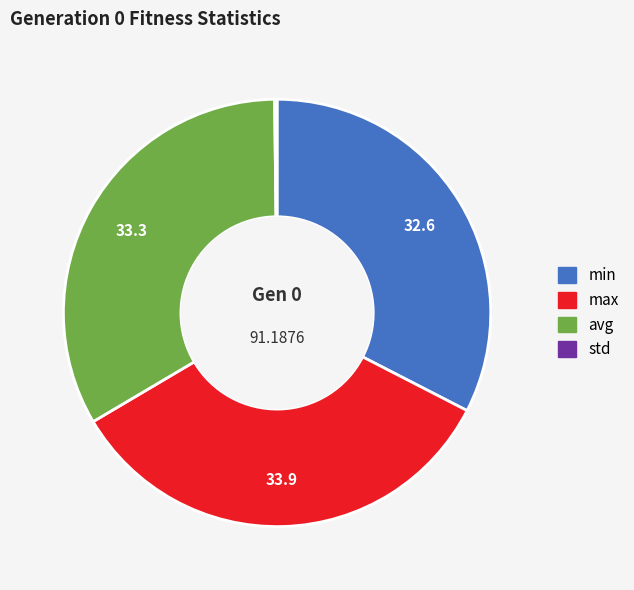

Is there a majority slice in this chart?

No